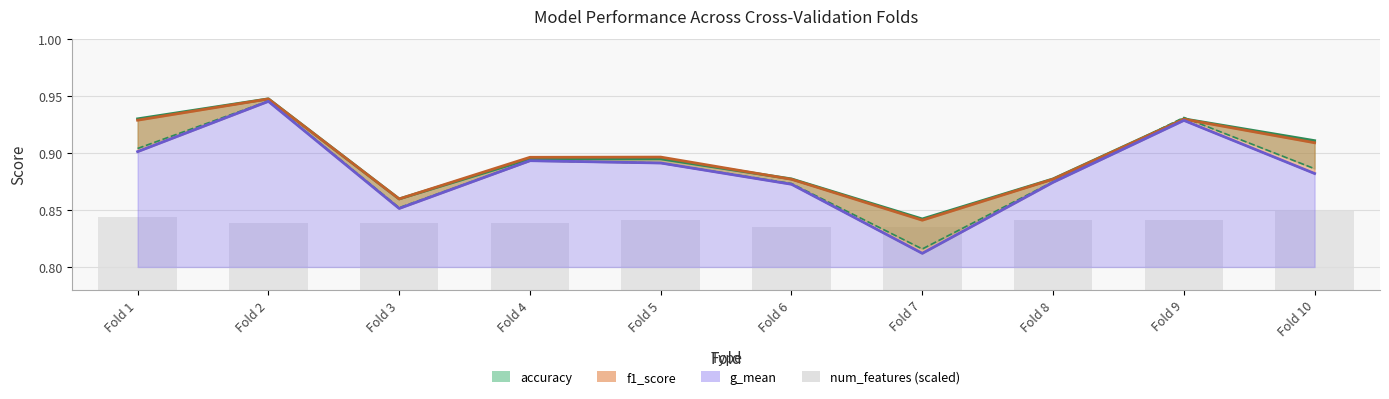

How many categories are shown in the chart?

10